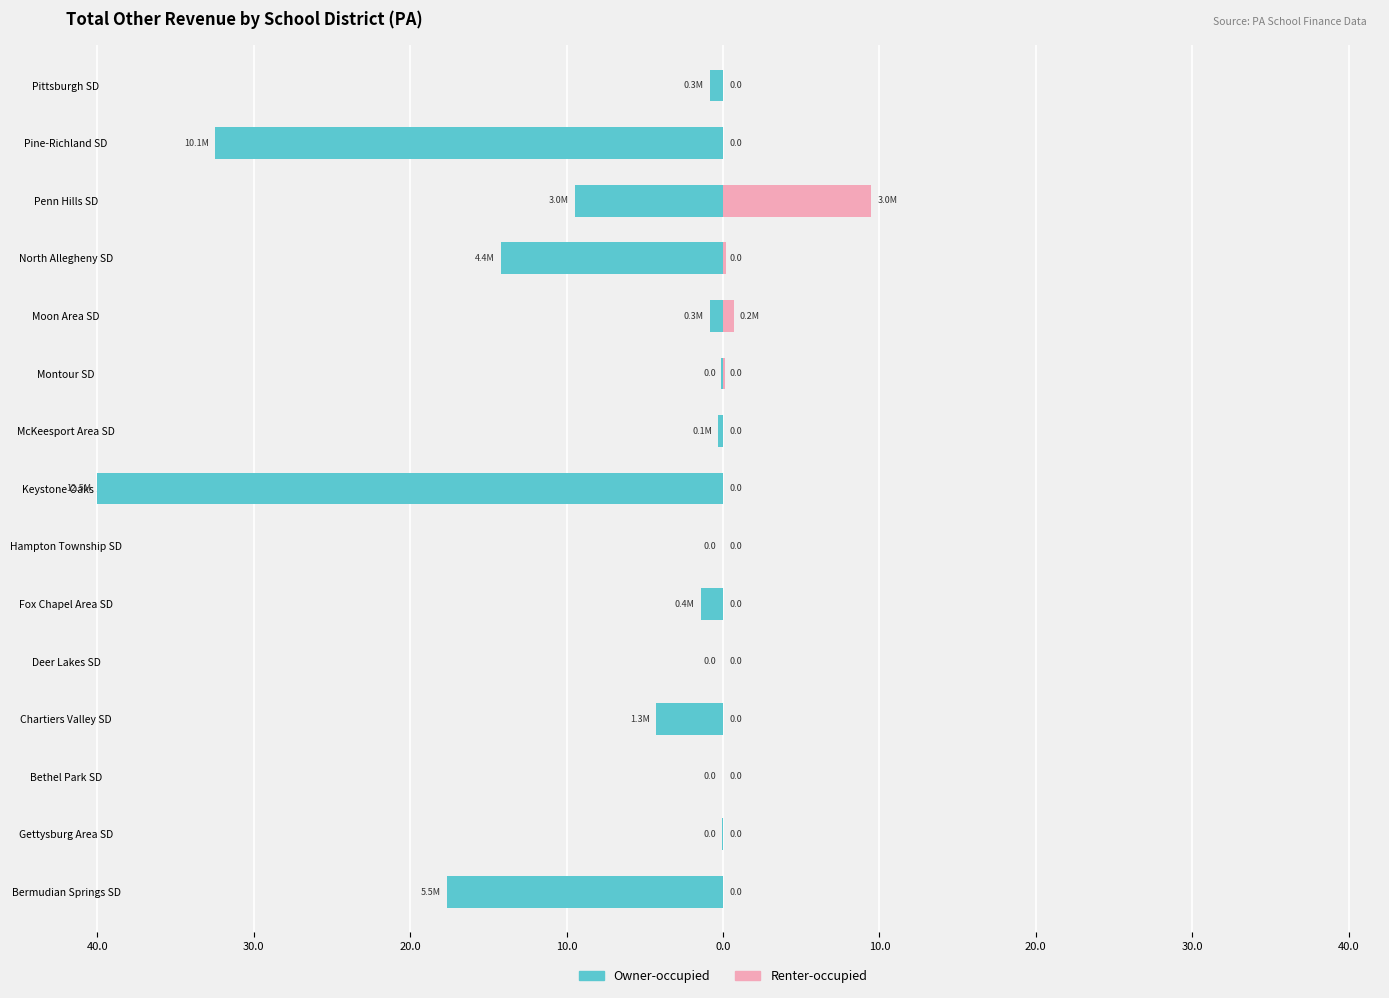

What is the greatest value displayed?

9.5